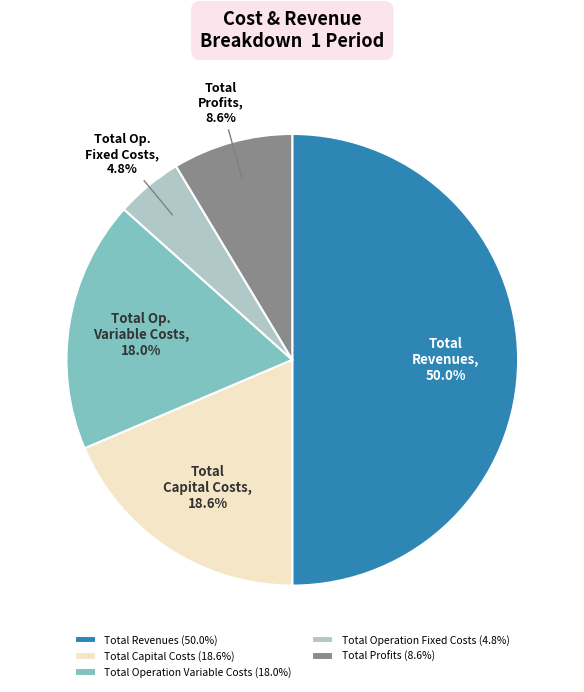

What is the smallest slice in the pie chart?

Total Operation Fixed Costs